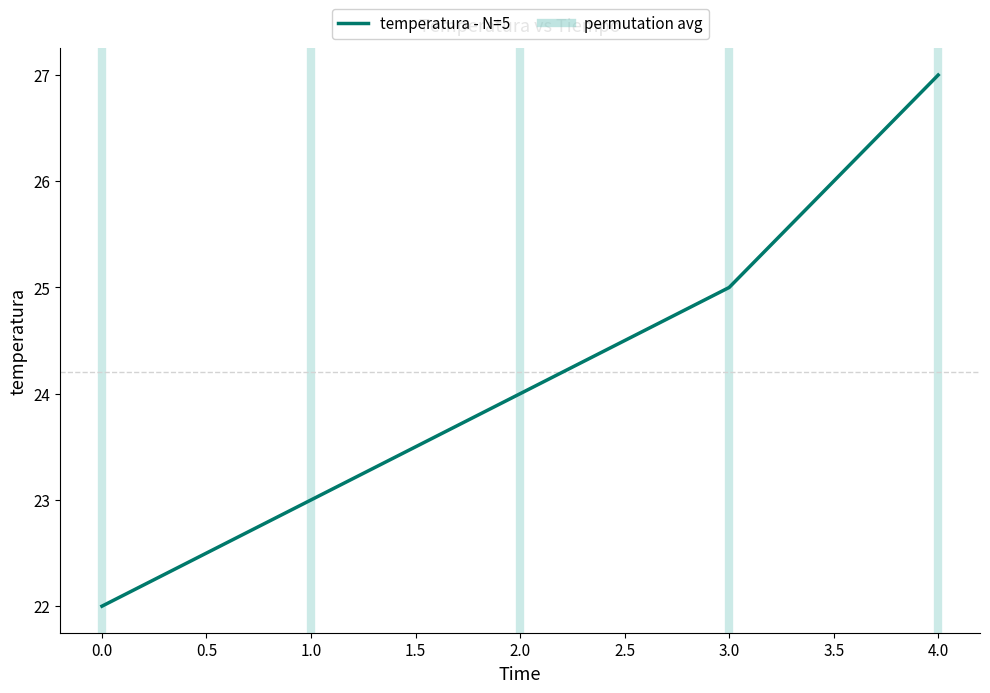

List the labels in order of value, largest first.

4.0, 3.0, 2.0, 1.0, 0.0